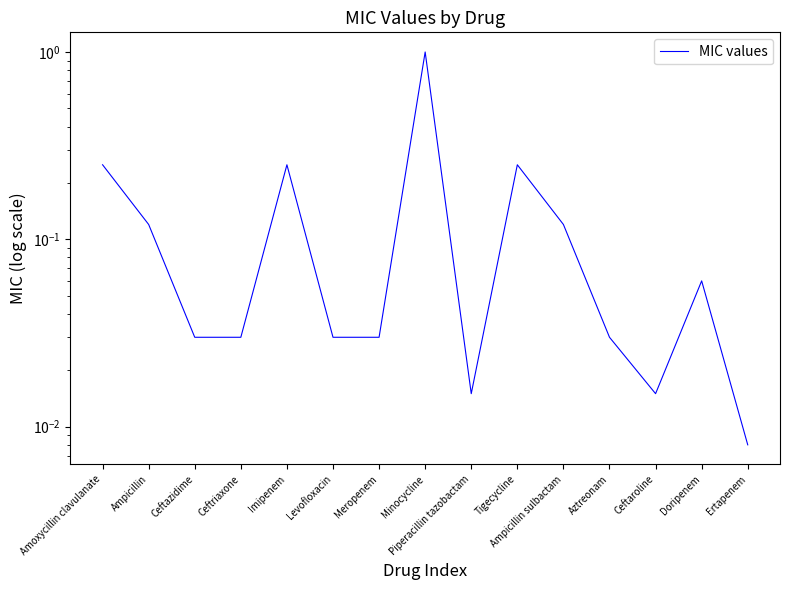

Count the number of data series in this chart.

1